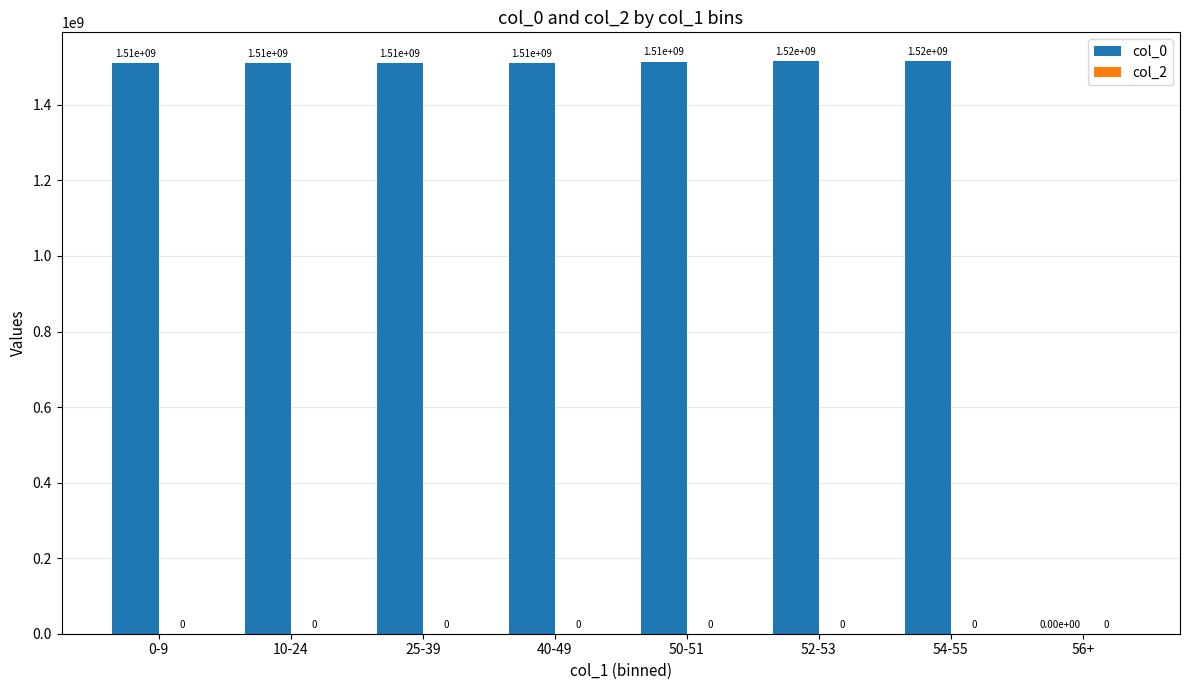

Reading left to right, list all the values displayed in this chart.

0-9=1509630353.5	10-24=1510208706.2	25-39=1510261294.0	40-49=1510527150.3	50-51=1514534458.5	52-53=1515657660.1	54-55=1516280461.7	56+=0.0